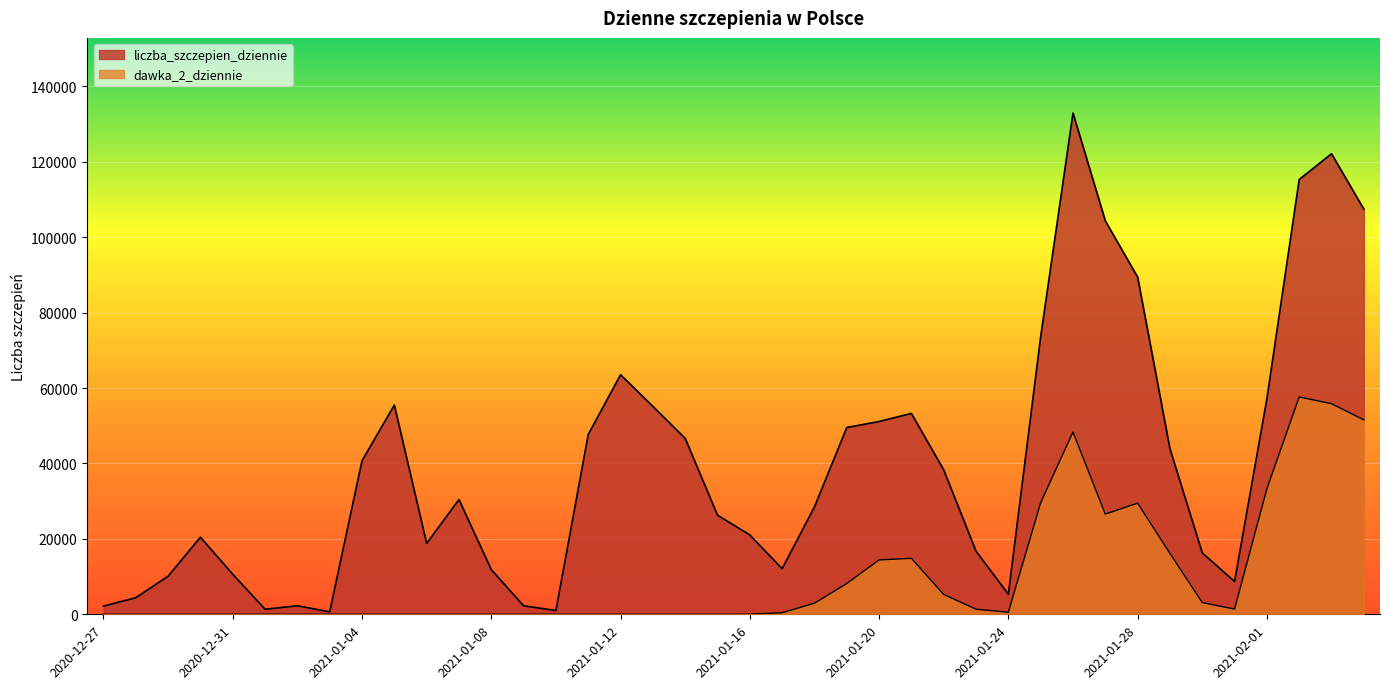

The value of liczba_szczepien_dziennie at 2021-01-20 is 84548. True or false?

False